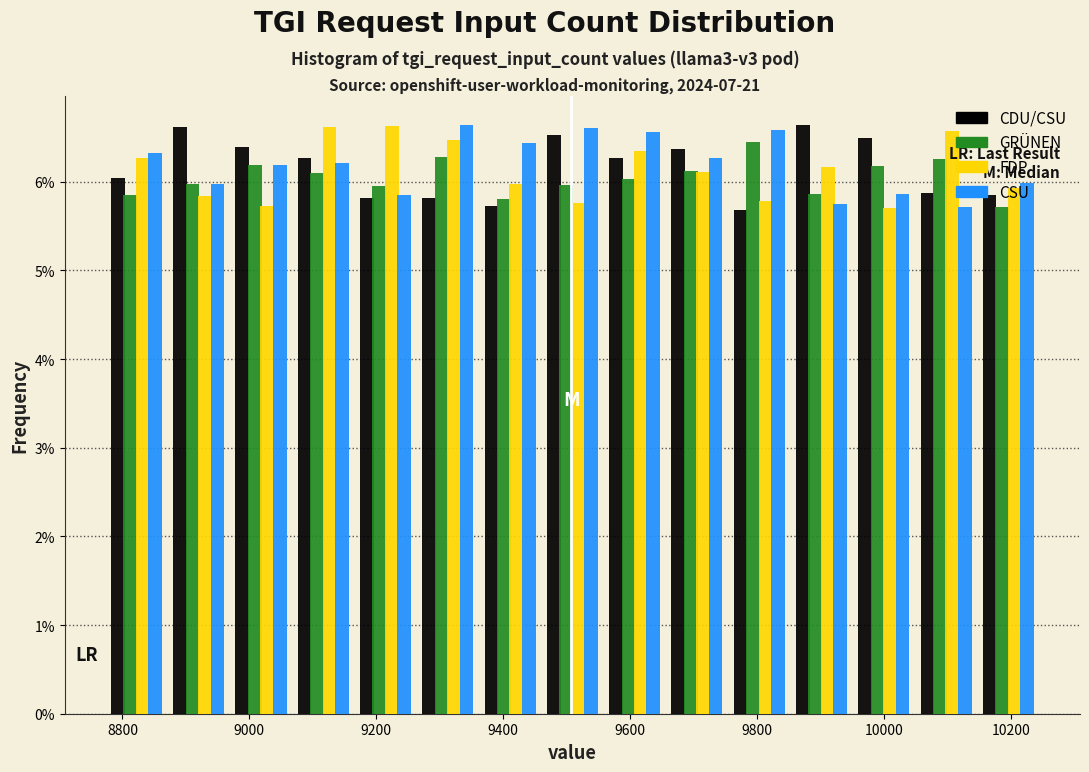

What is the height of the CSU bar covering 9560 to 9660 on the x-axis? Neither the bar edges nor the heights are printed on the chart, so give them approximately, as read against the axes.

6.6